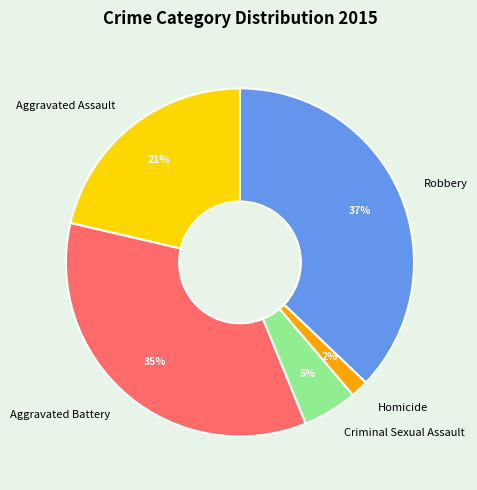

How many slices are in this pie chart?

5